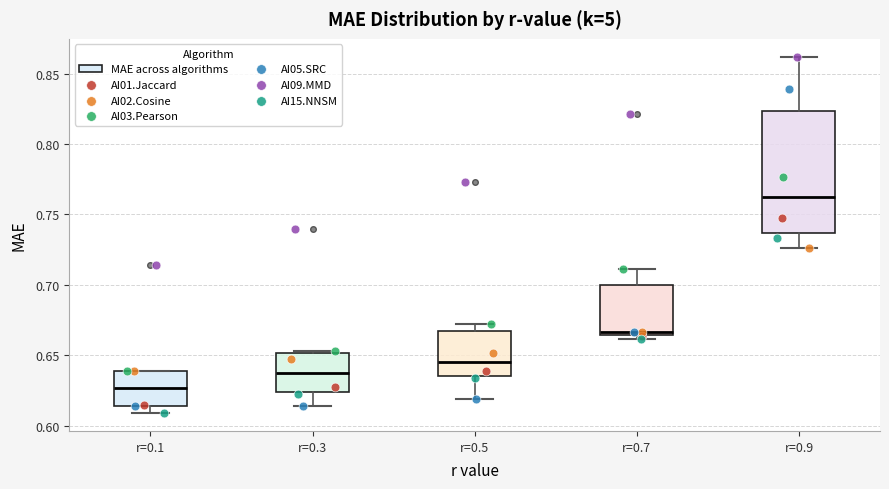

Reading left to right, transcribe this box plot: for each box, give where its median line is, the range the box spans, and where its two whiskers end, as read against the y-axis. The values are not printed on the chart, so give them approximately, as read against the axis.

r=0.1: median 0.625, box 0.615 to 0.640, whiskers 0.610 to 0.640
r=0.3: median 0.635, box 0.625 to 0.650, whiskers 0.615 to 0.655
r=0.5: median 0.645, box 0.635 to 0.665, whiskers 0.620 to 0.670
r=0.7: median 0.665 (just above the box's lower edge), box 0.665 to 0.700, whiskers 0.660 to 0.710
r=0.9: median 0.760, box 0.735 to 0.825, whiskers 0.725 to 0.860